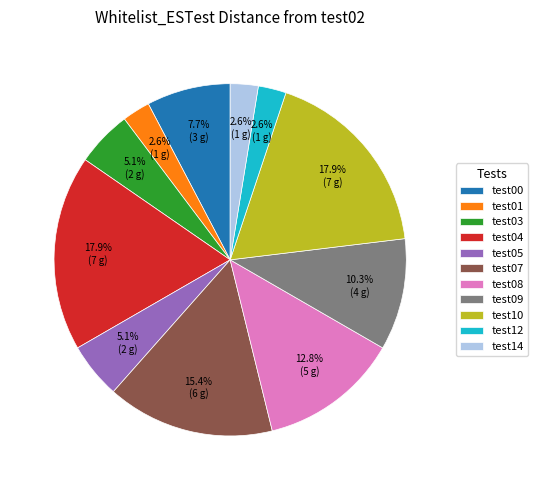

How much of the chart is everything except test00?

92.3%